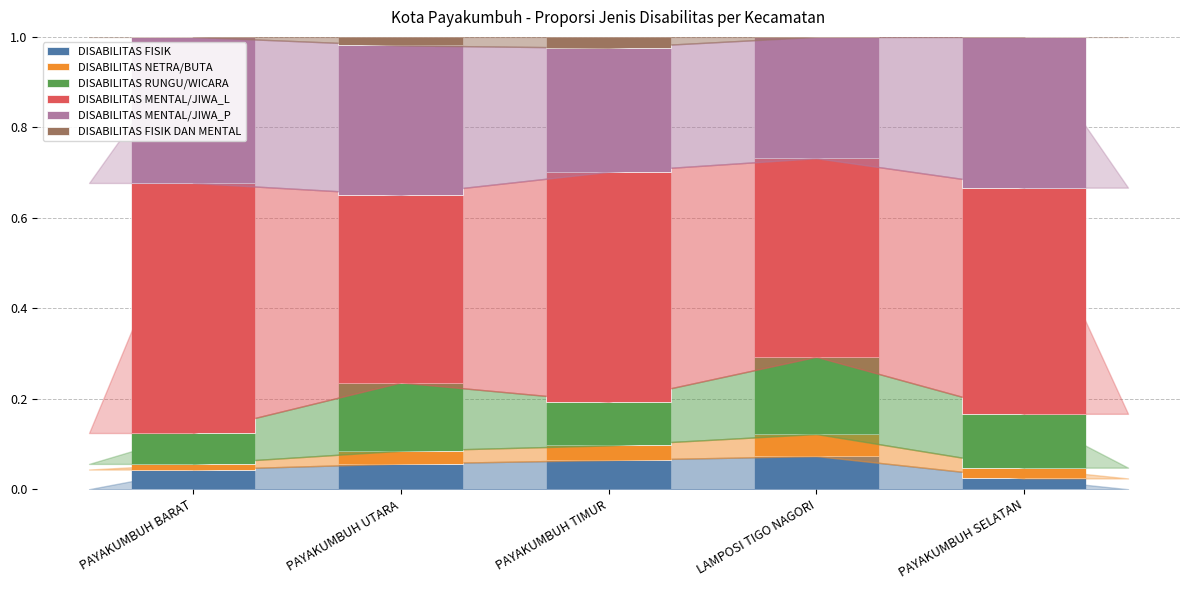

True or false: DISABILITAS FISIK has a value of 0.0 at PAYAKUMBUH UTARA.

False